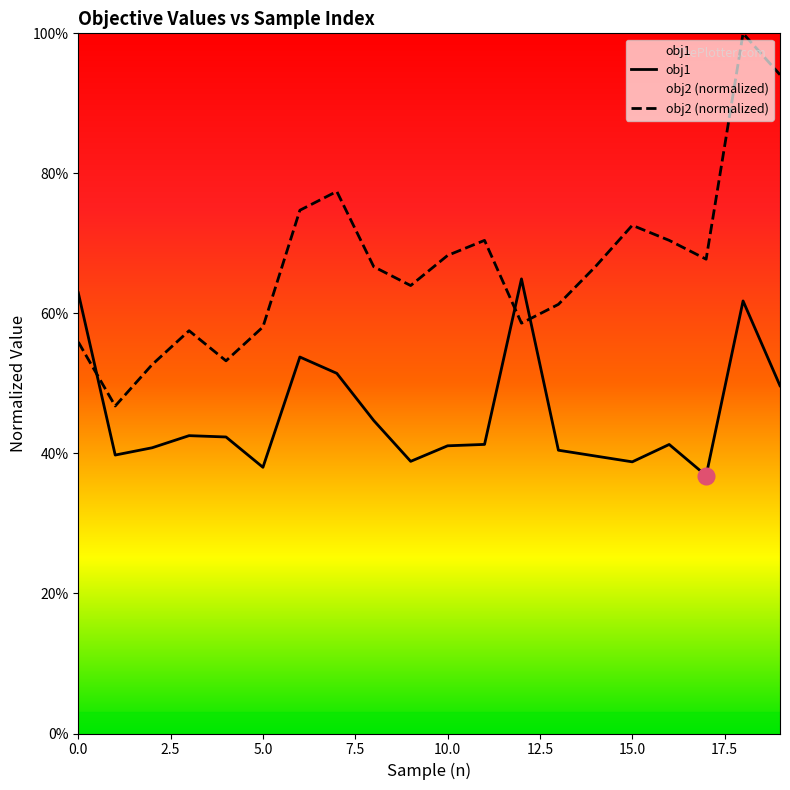

At how many categories does at least one series exceed 0?

20